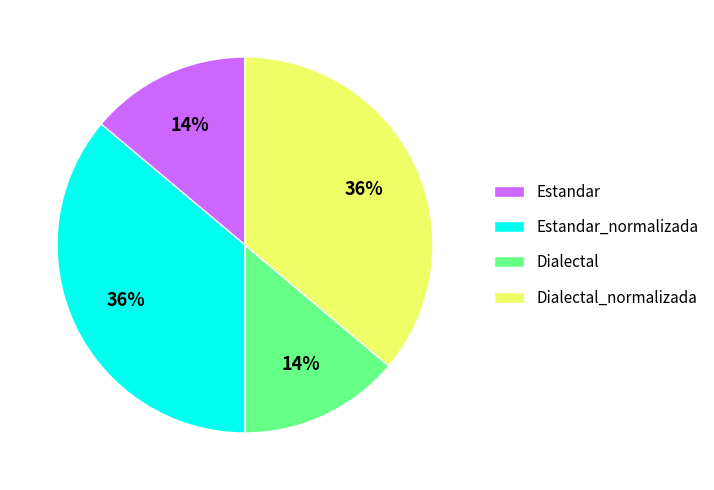

Combined, do Dialectal_normalizada and Estandar_normalizada account for over 50%?

Yes